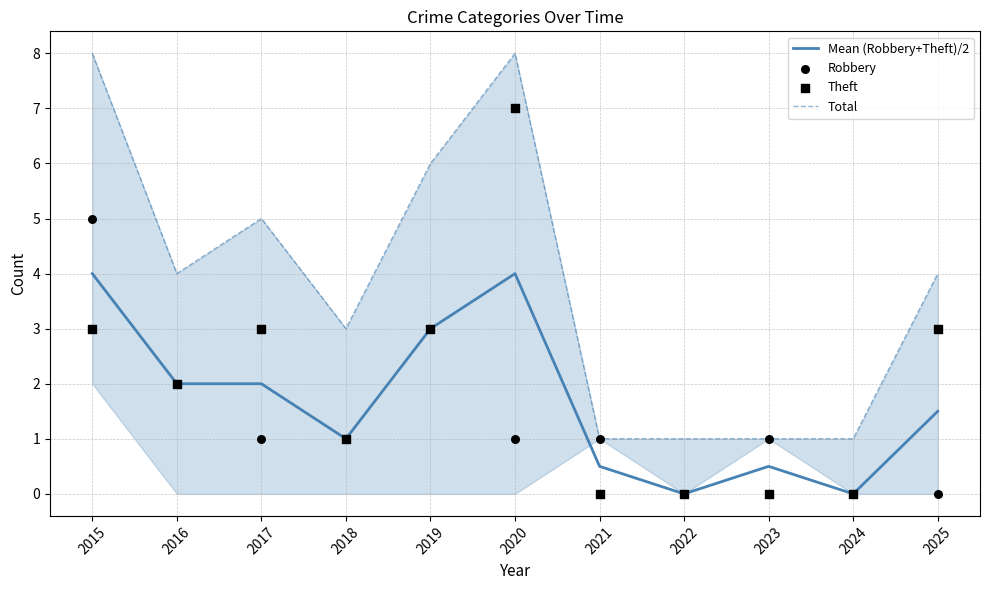

At which category is the sum across all series the highest?

2015